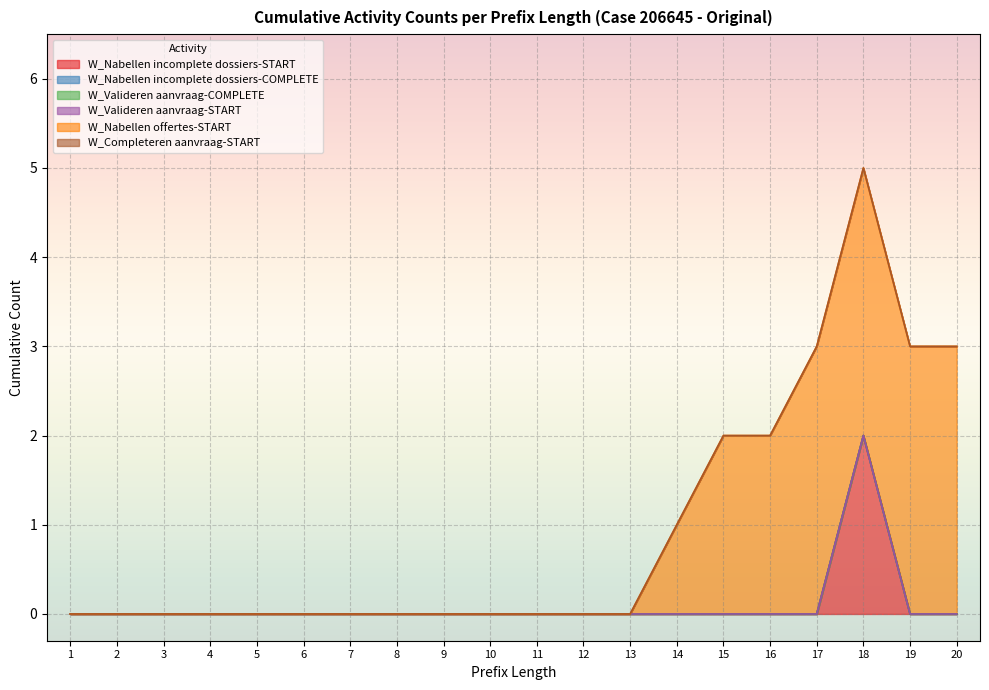

What are all the series names shown in the legend?

W_Nabellen incomplete dossiers-START, W_Nabellen incomplete dossiers-COMPLETE, W_Valideren aanvraag-COMPLETE, W_Valideren aanvraag-START, W_Nabellen offertes-START, W_Completeren aanvraag-START